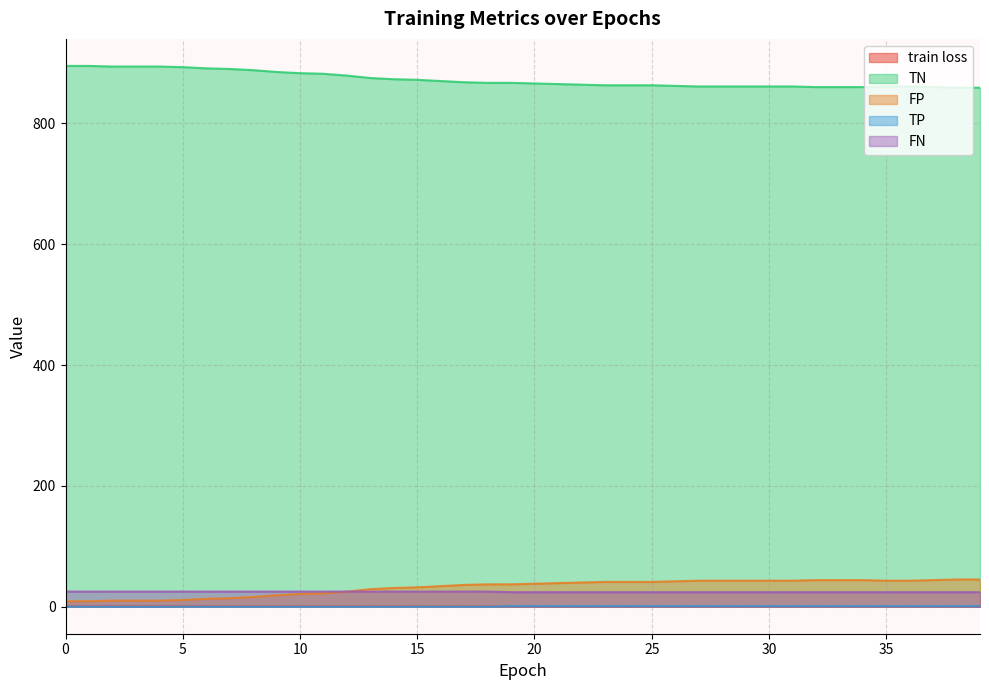

Which series has the largest total across all categories?

TN